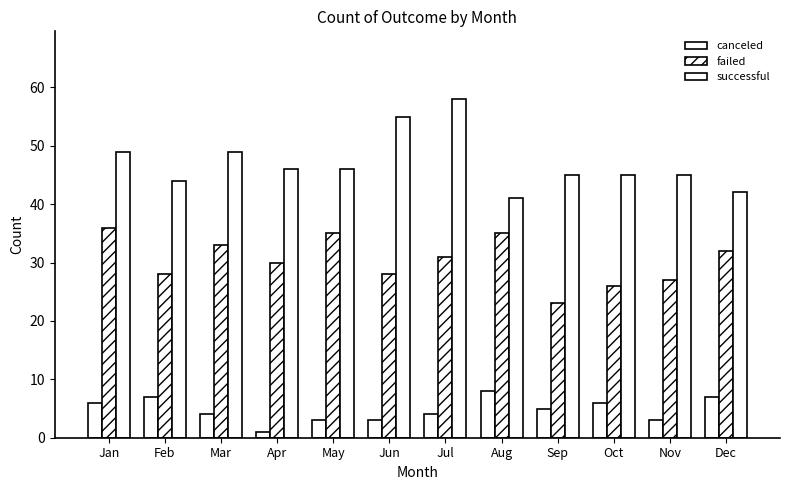

How many values in the failed series are below 31?

6